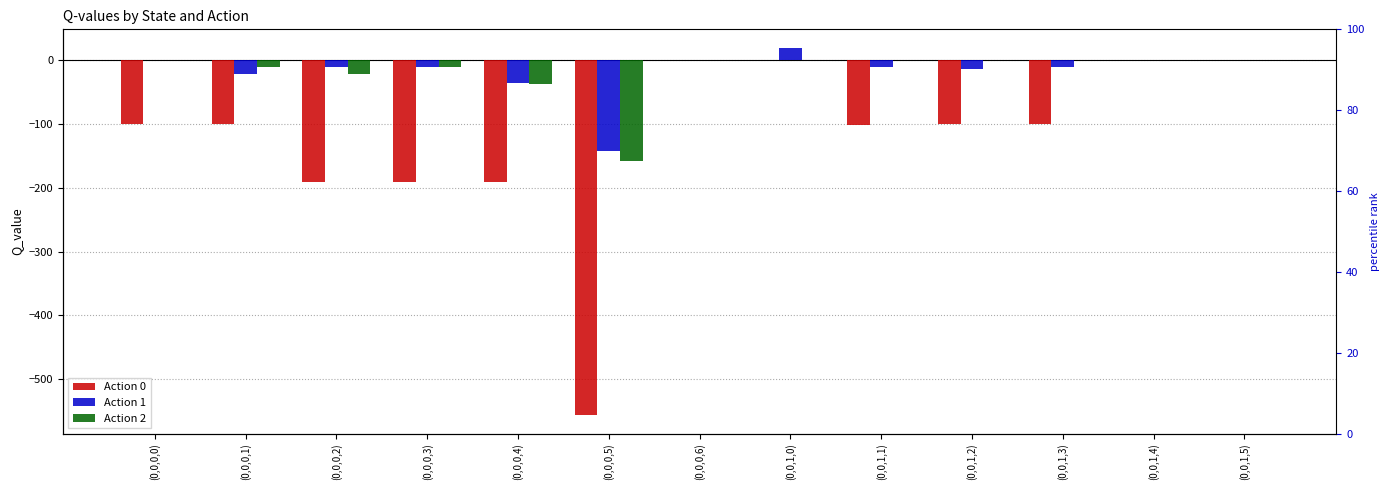

What position from the right is (0,0,0,2)?

11